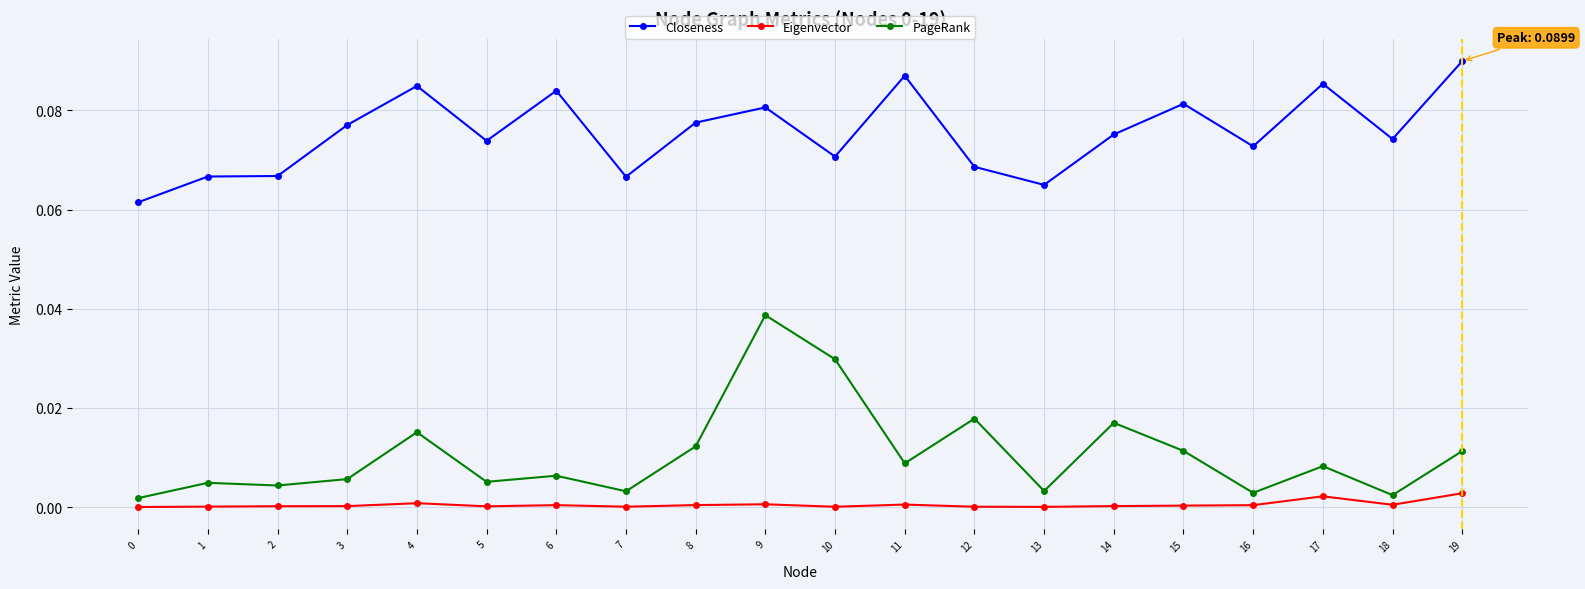

At how many categories does at least one series exceed 0?

20